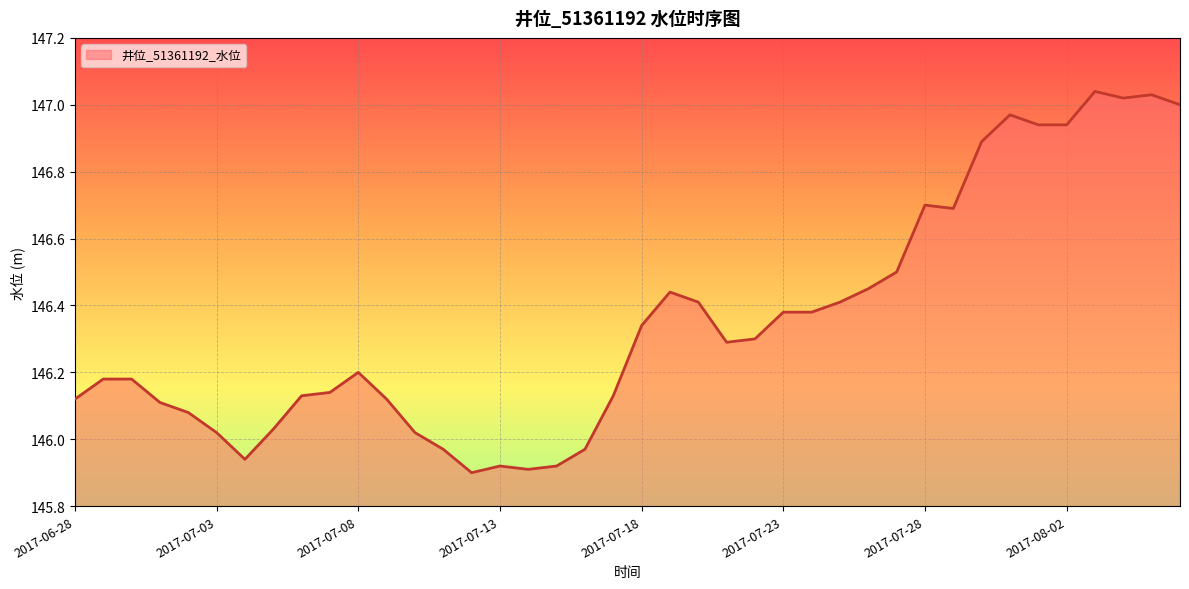

What is the difference between the maximum and minimum values?

1.1